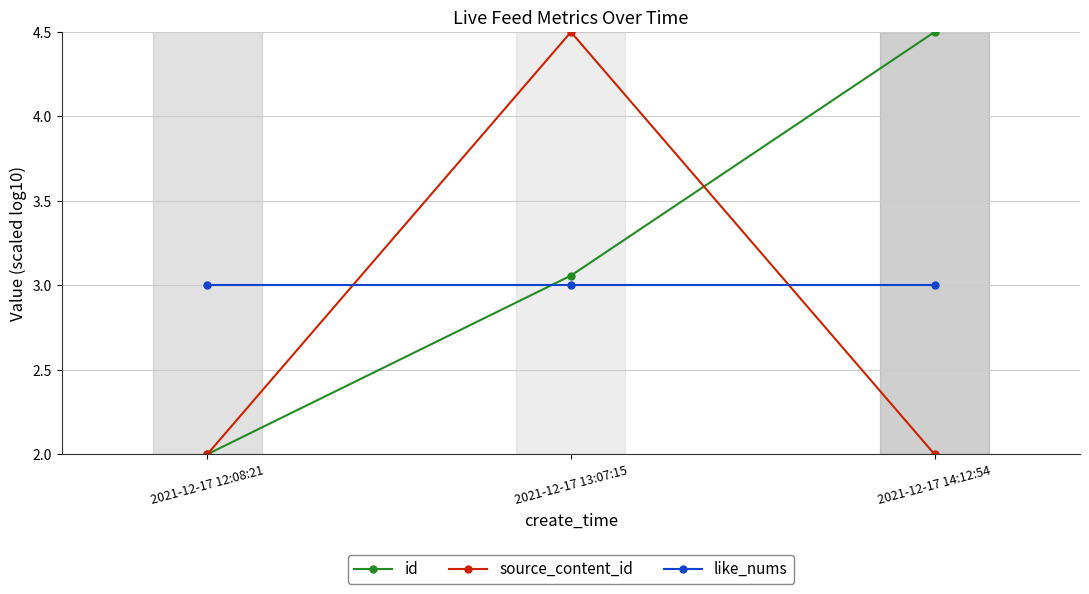

What is the maximum value shown in the chart?

4.5